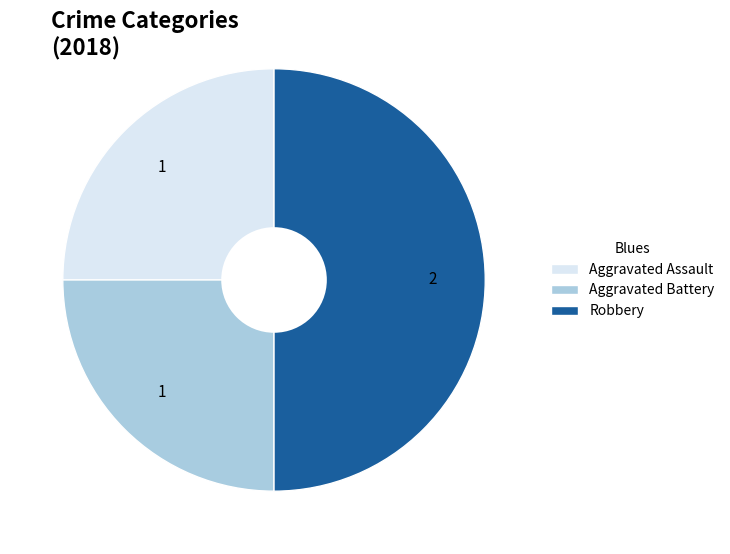

What is the largest slice in the pie chart?

Robbery